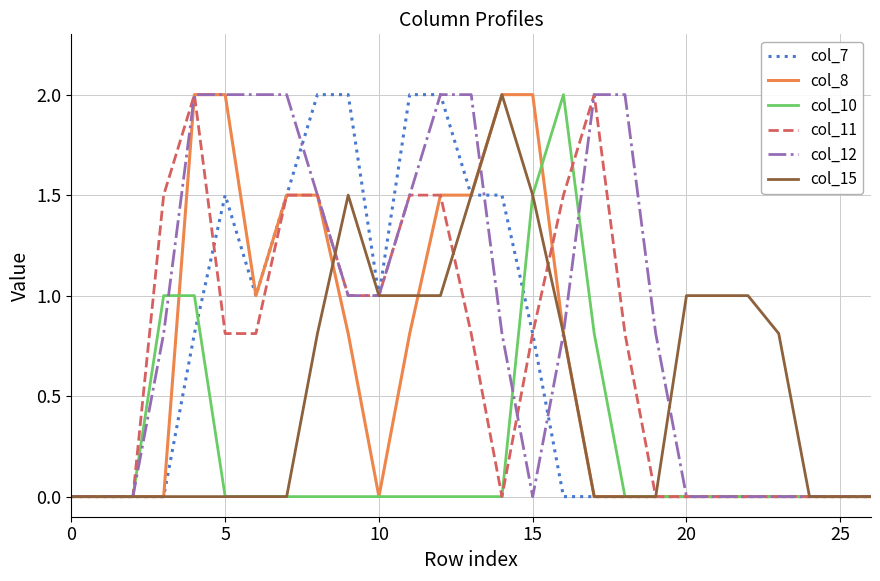

What is the maximum value shown in the chart?

2.0